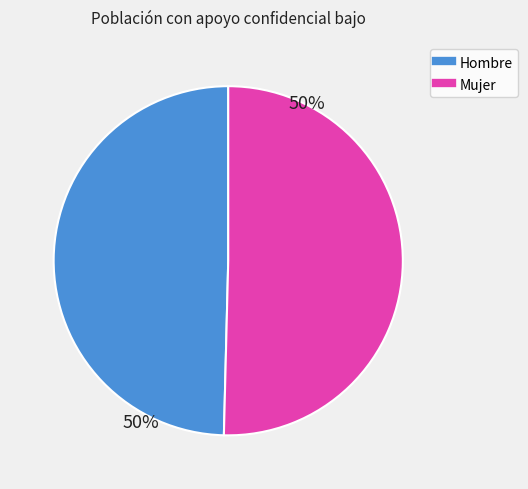

Does any single category account for the majority?

Yes